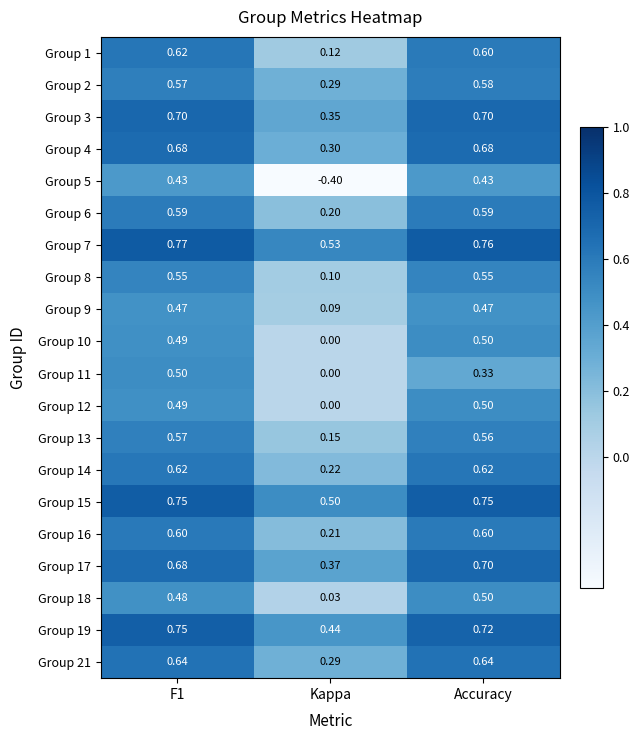

At how many categories does at least one series exceed 0?

3